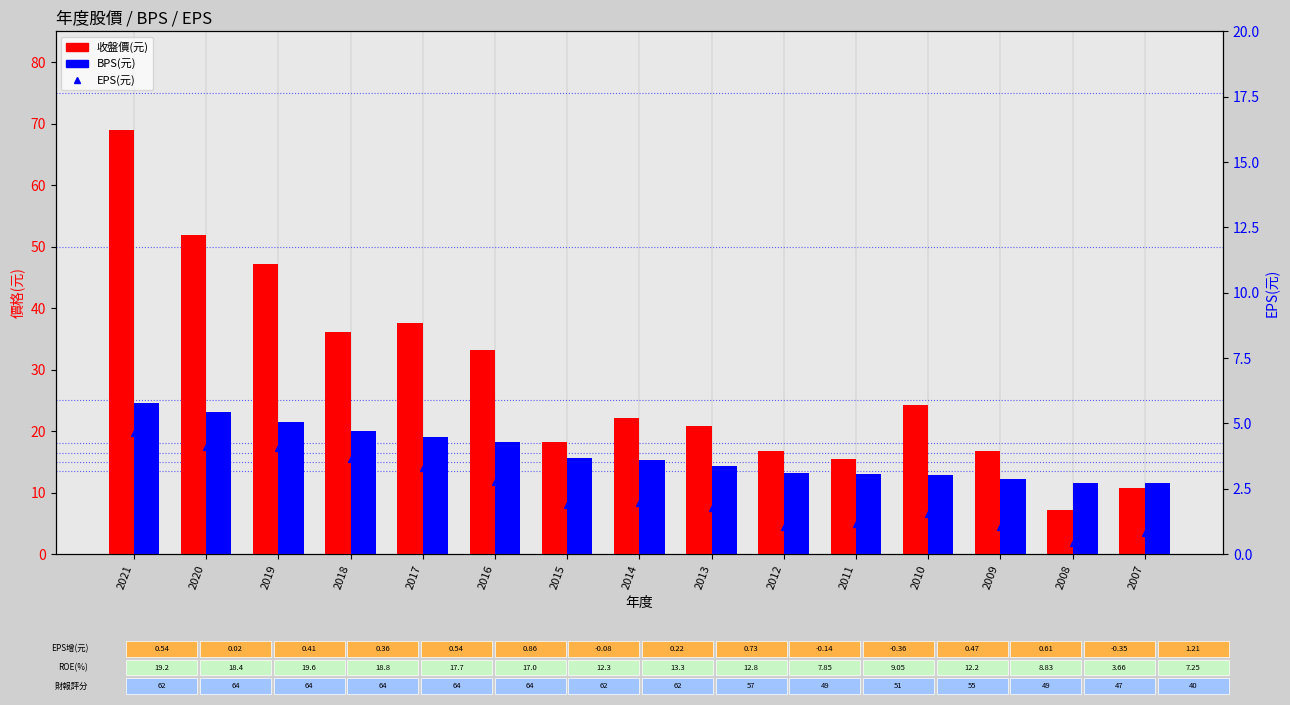

Reading left to right, list all the values displayed in this chart.

收盤價(元): 69.0	51.8	47.1	36.0	37.6	33.2	18.3	22.1	20.8	16.8	15.5	24.2	16.8	7.2	10.8
BPS(元): 24.6	23.0	21.4	20.0	19.0	18.1	15.6	15.2	14.3	13.2	13.1	12.9	12.2	11.6	11.6
EPS(元): 4.6	4.1	4.1	3.6	3.3	2.8	1.9	2.0	1.8	1.0	1.2	1.5	1.1	0.4	0.8